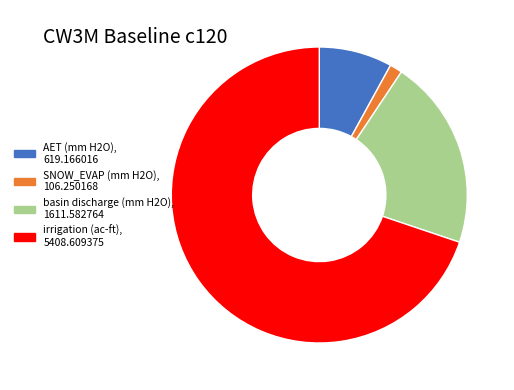

The SNOW_EVAP (mm H2O) slice represents 1% of the pie. True or false?

True